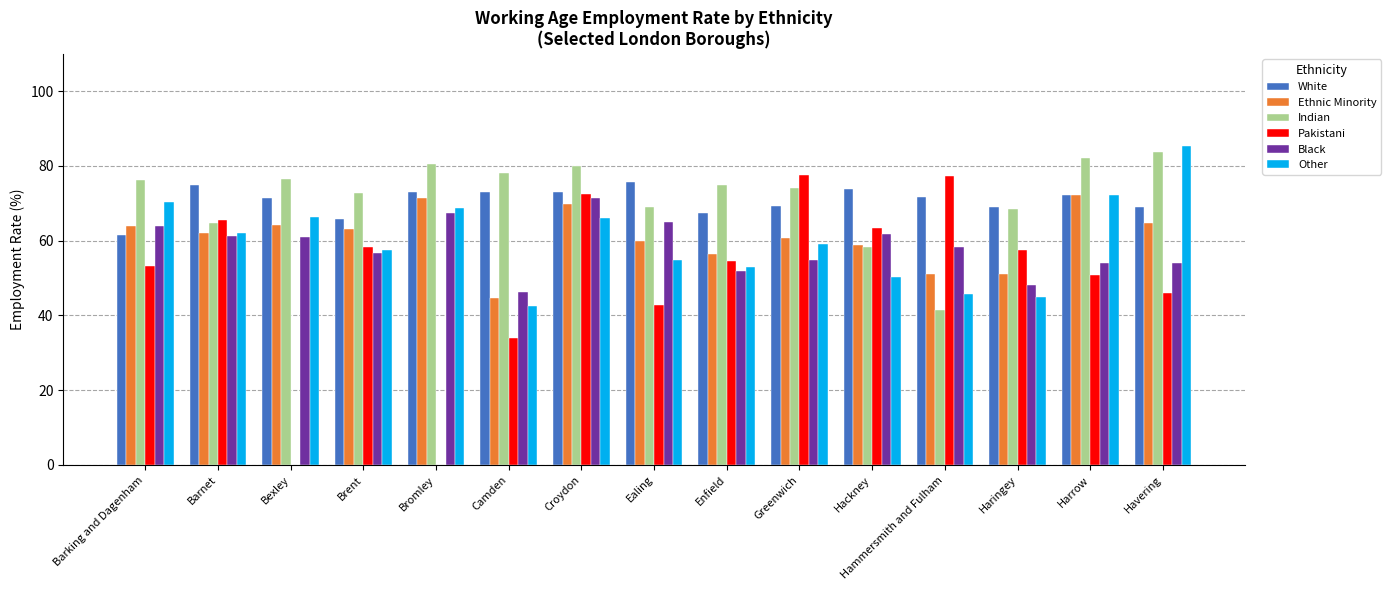

What is the sum of all Black values?

875.9